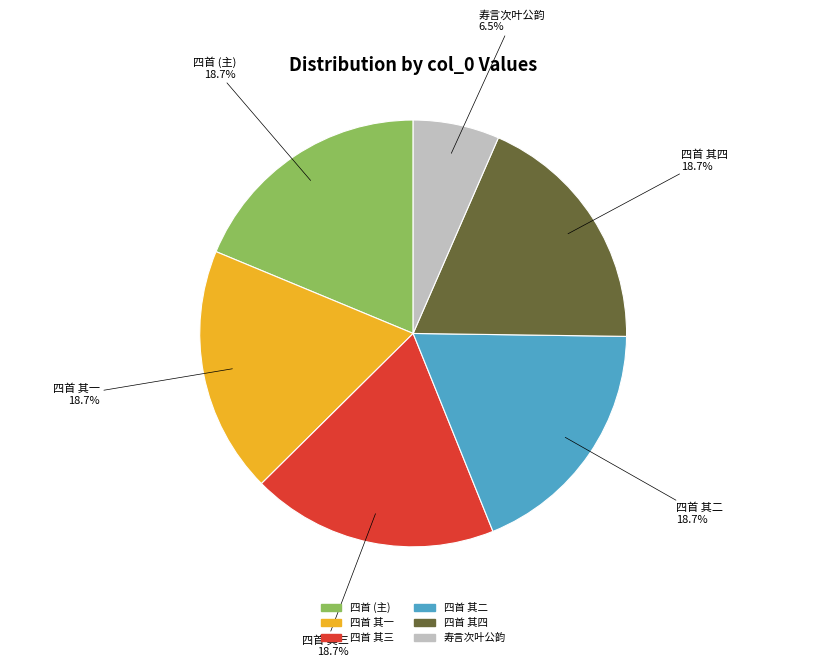

Is there any slice that represents more than half of the pie?

No